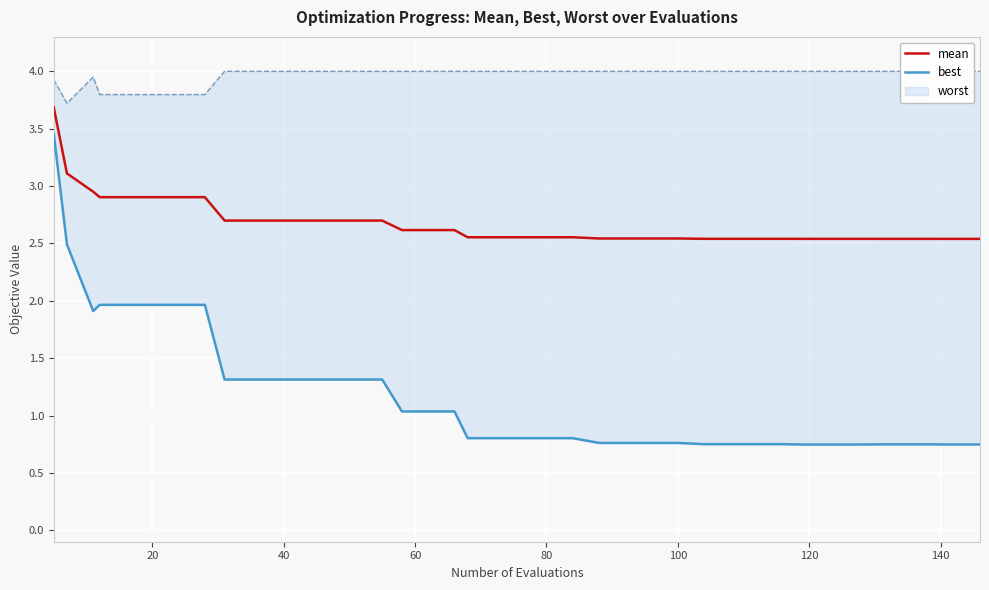

List the series in order of their peak value, highest first.

mean, best